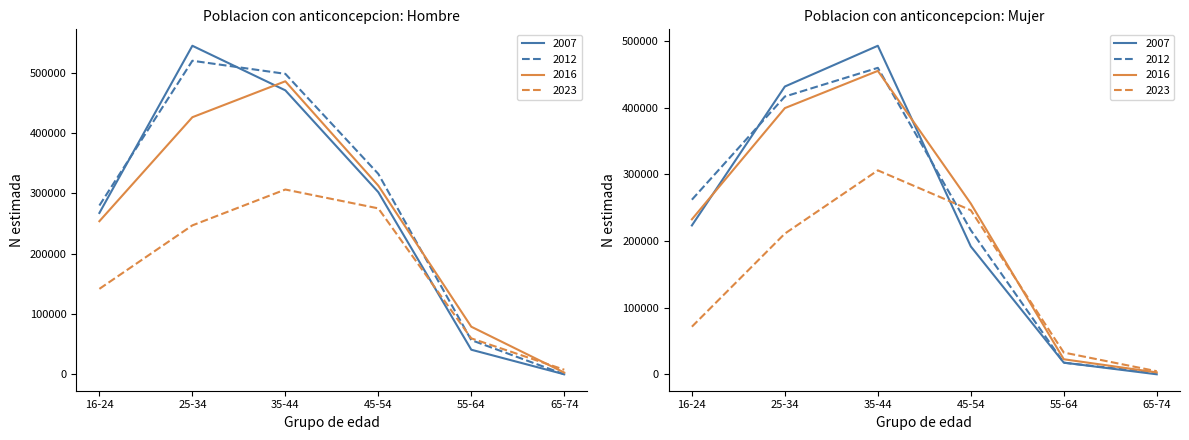

At how many categories does at least one series exceed 206985?

4